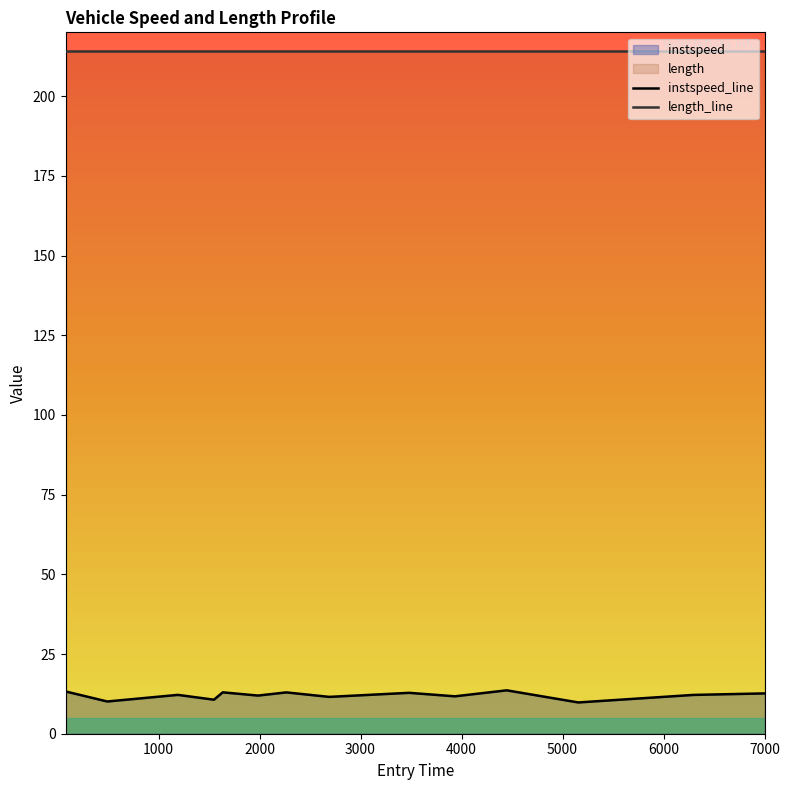

Reading left to right, what are all the values shown in this chart?

instspeed_line: 13.3	10.1	12.2	10.7	13.0	12.0	13.0	11.6	12.8	11.7	13.6	9.8	9.8	12.2	12.6
length_line: 214.1	214.1	214.1	214.1	214.1	214.1	214.1	214.1	214.1	214.1	214.1	214.1	214.1	214.1	214.1